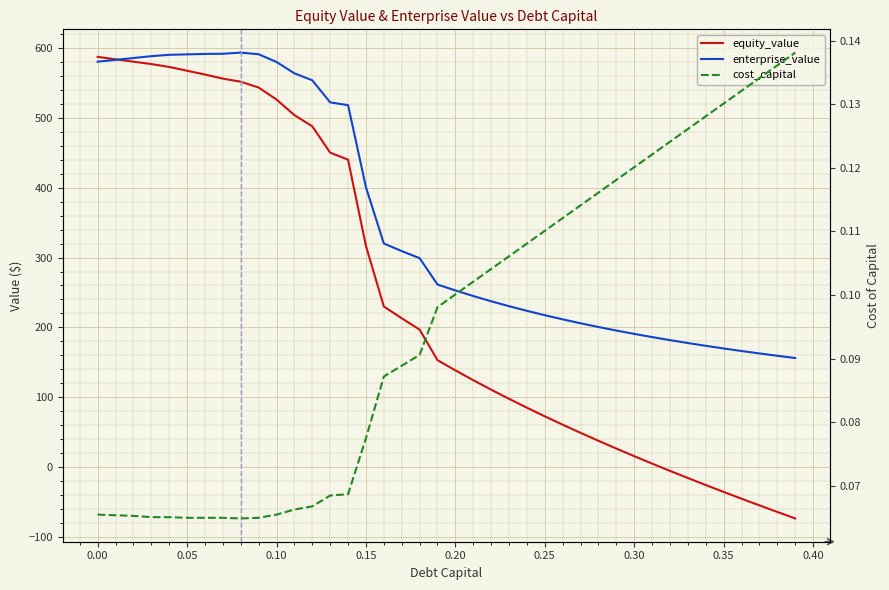

List the series in order of their peak value, lowest first.

cost_capital, equity_value, enterprise_value